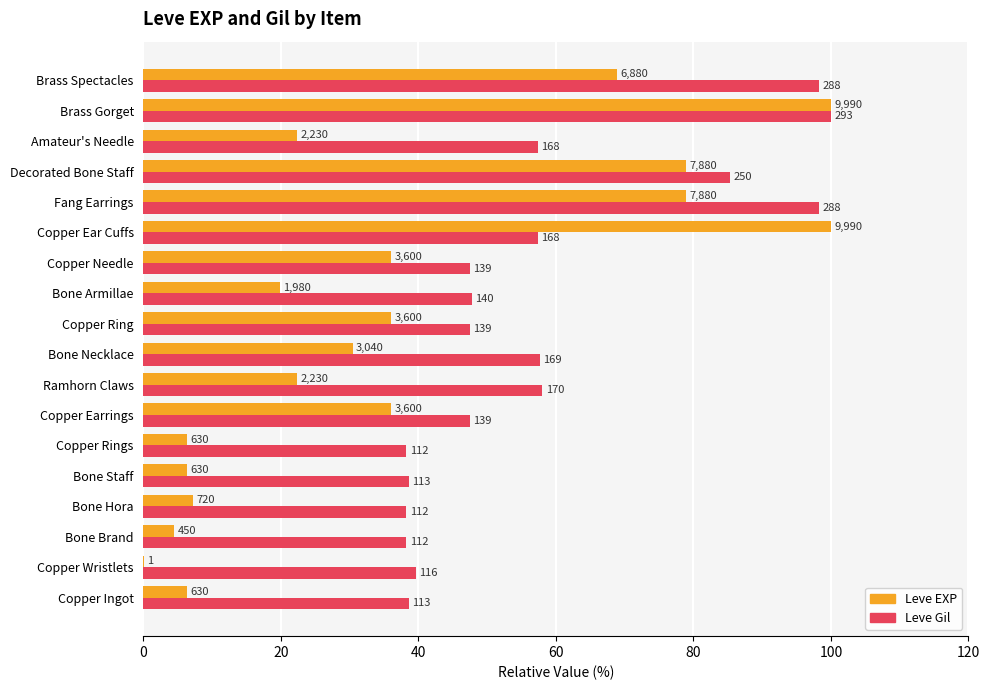

Reading left to right, transcribe all the data shown in this chart.

Leve EXP: 6.3	0.0	4.5	7.2	6.3	6.3	36.0	22.3	30.4	36.0	19.8	36.0	100.0	78.9	78.9	22.3	100.0	68.9
Leve Gil: 38.6	39.6	38.2	38.2	38.6	38.2	47.4	58.0	57.7	47.4	47.8	47.4	57.3	98.3	85.3	57.3	100.0	98.3